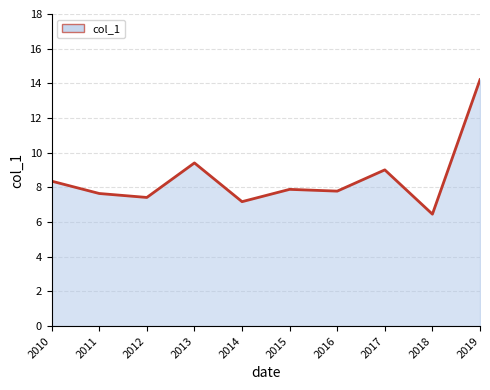

How many lines are shown in the chart?

1